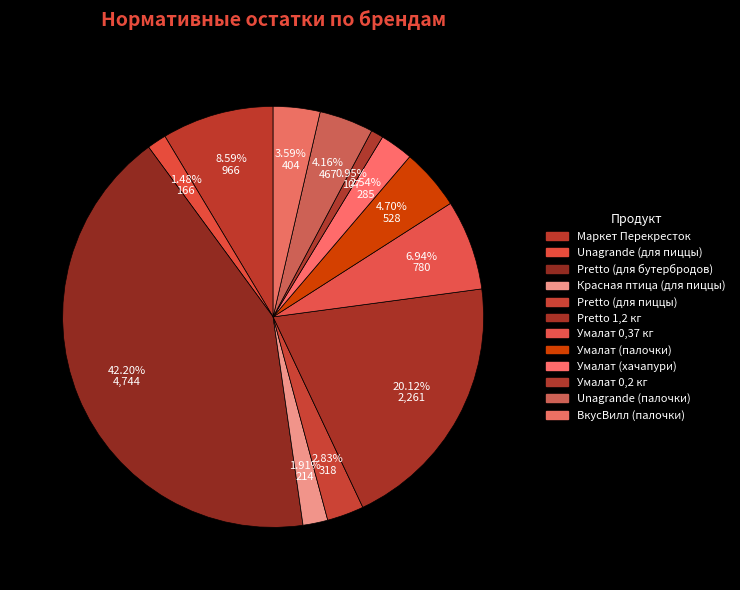

Count the number of slices in the pie.

12